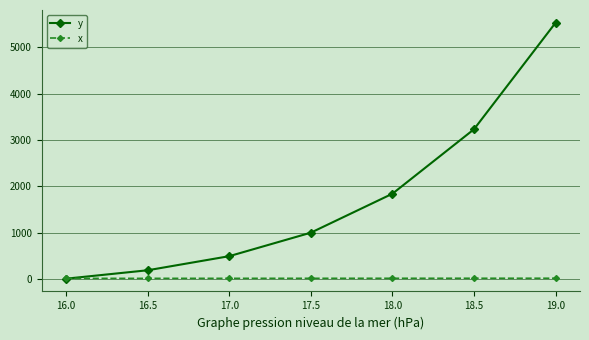

What position from the left is 18.0?

5